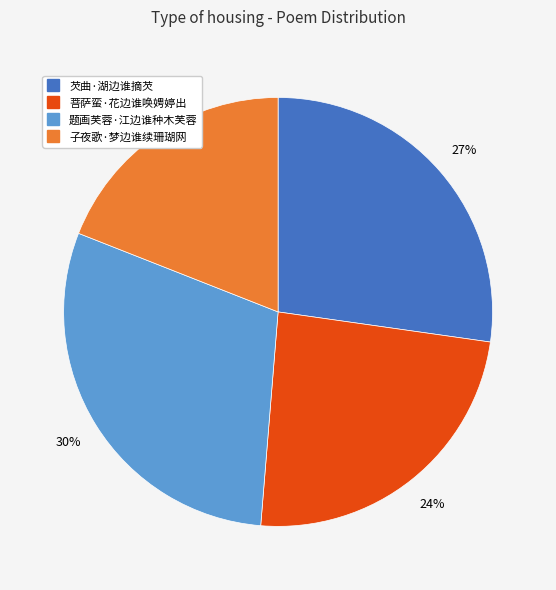

Is the sum of 芡曲·湖边谁摘芡 and 题画芙蓉·江边谁种木芙蓉 greater than half?

Yes